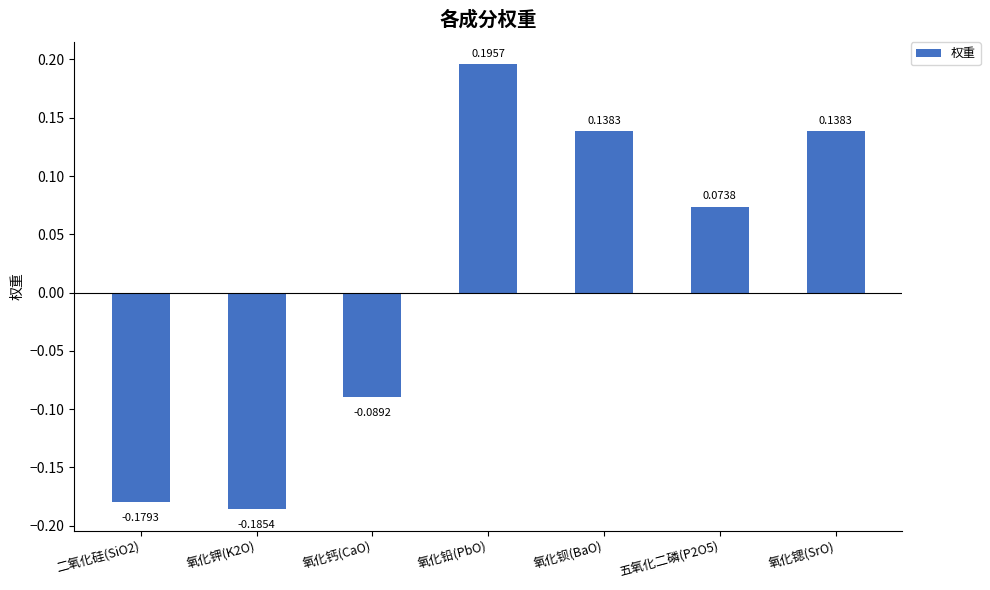

What is the change in value from 氧化钾(K2O) to 氧化铅(PbO)?

+0.4